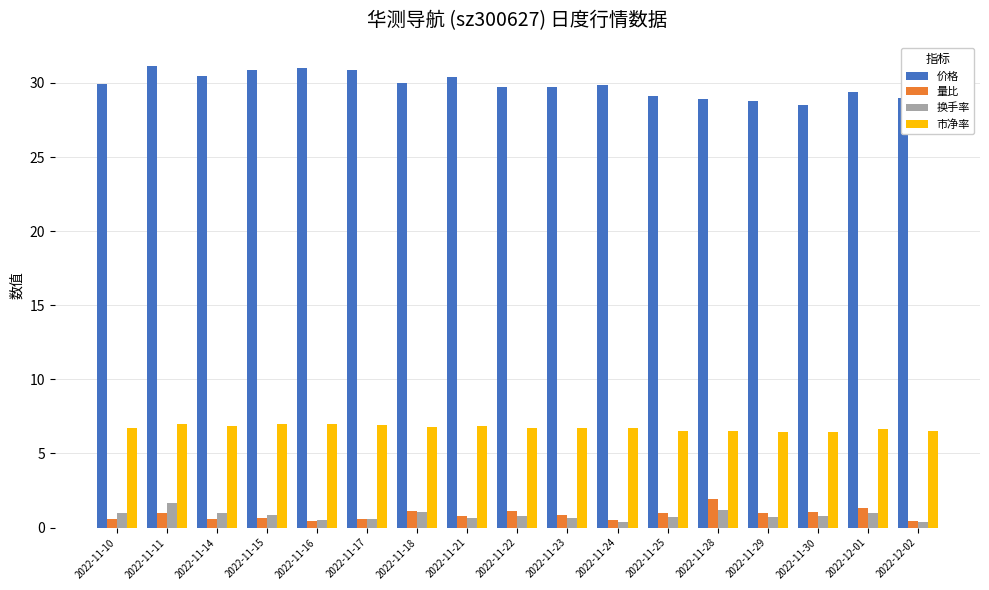

Count the number of data series in this chart.

4